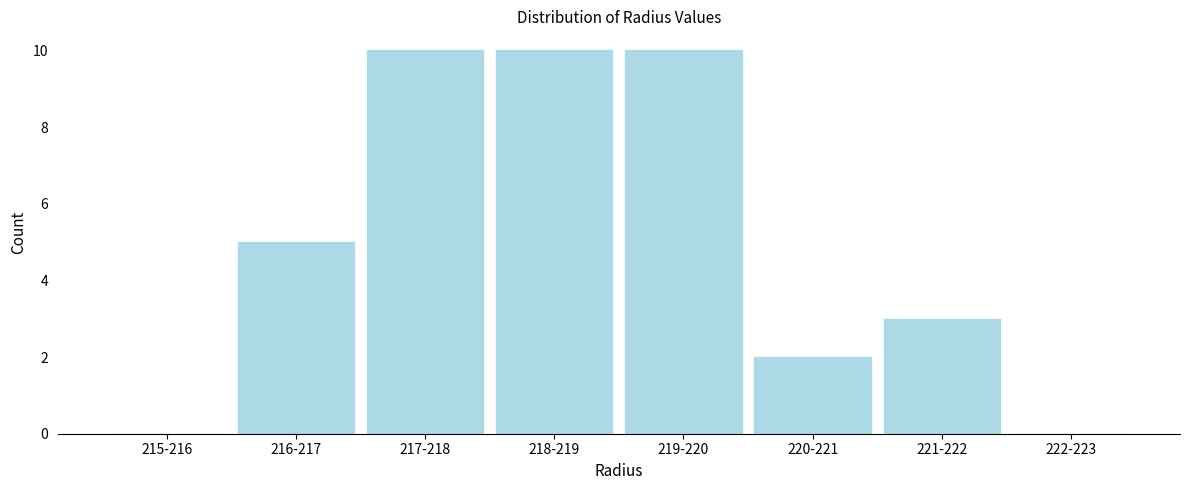

Reading right to left, list all the values displayed in this chart.

222-223=0	221-222=3	220-221=2	219-220=10	218-219=10	217-218=10	216-217=5	215-216=0